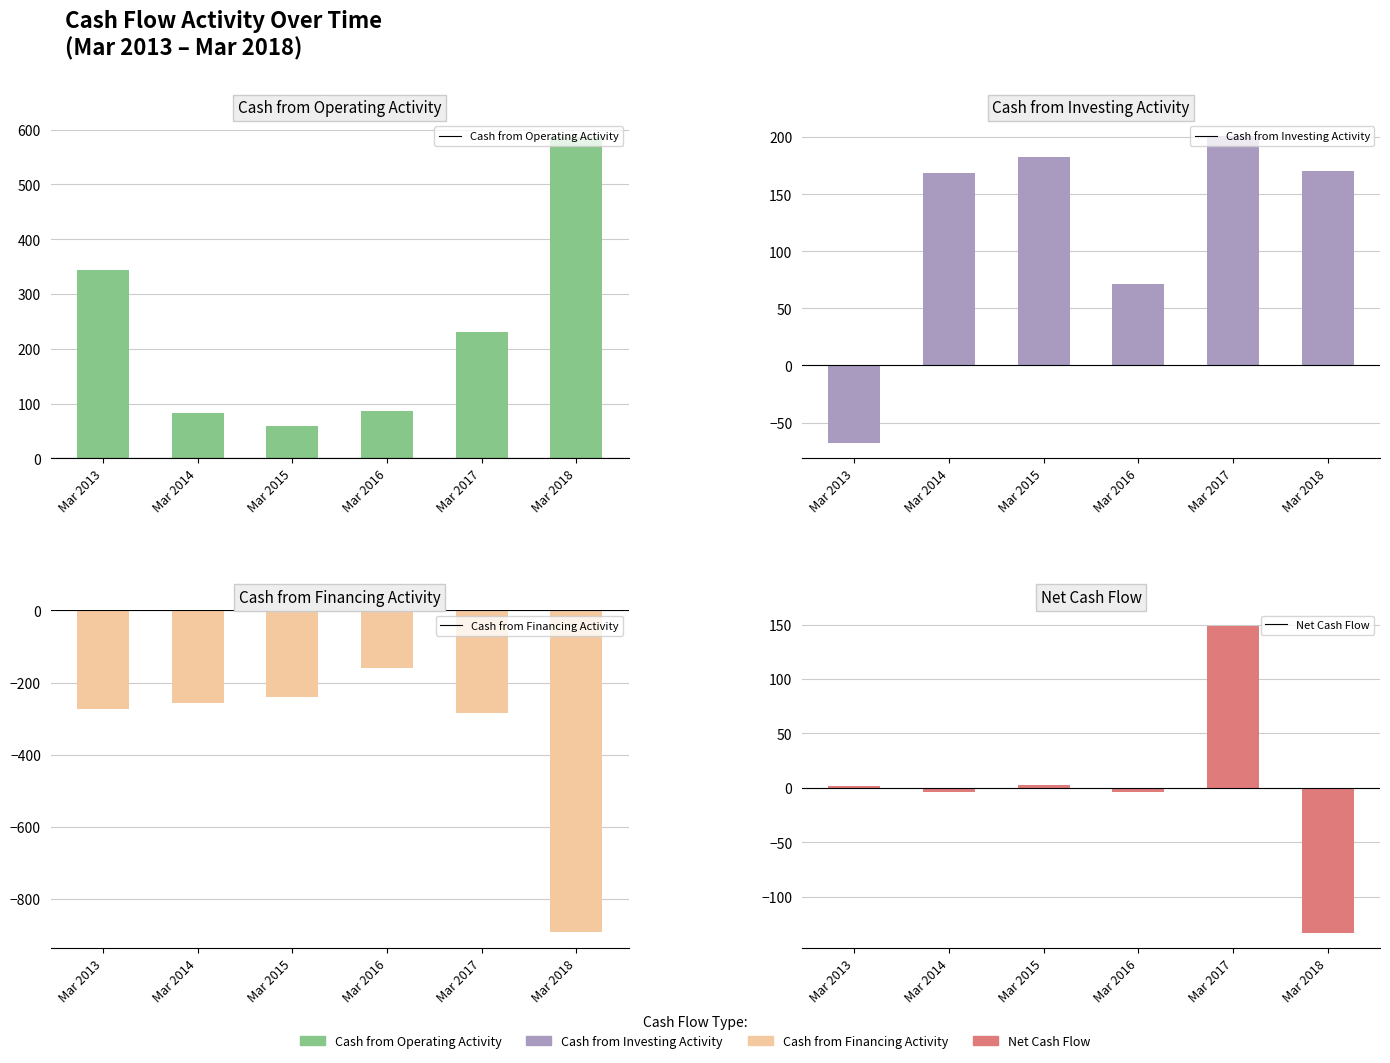

Count the number of data series in this chart.

4